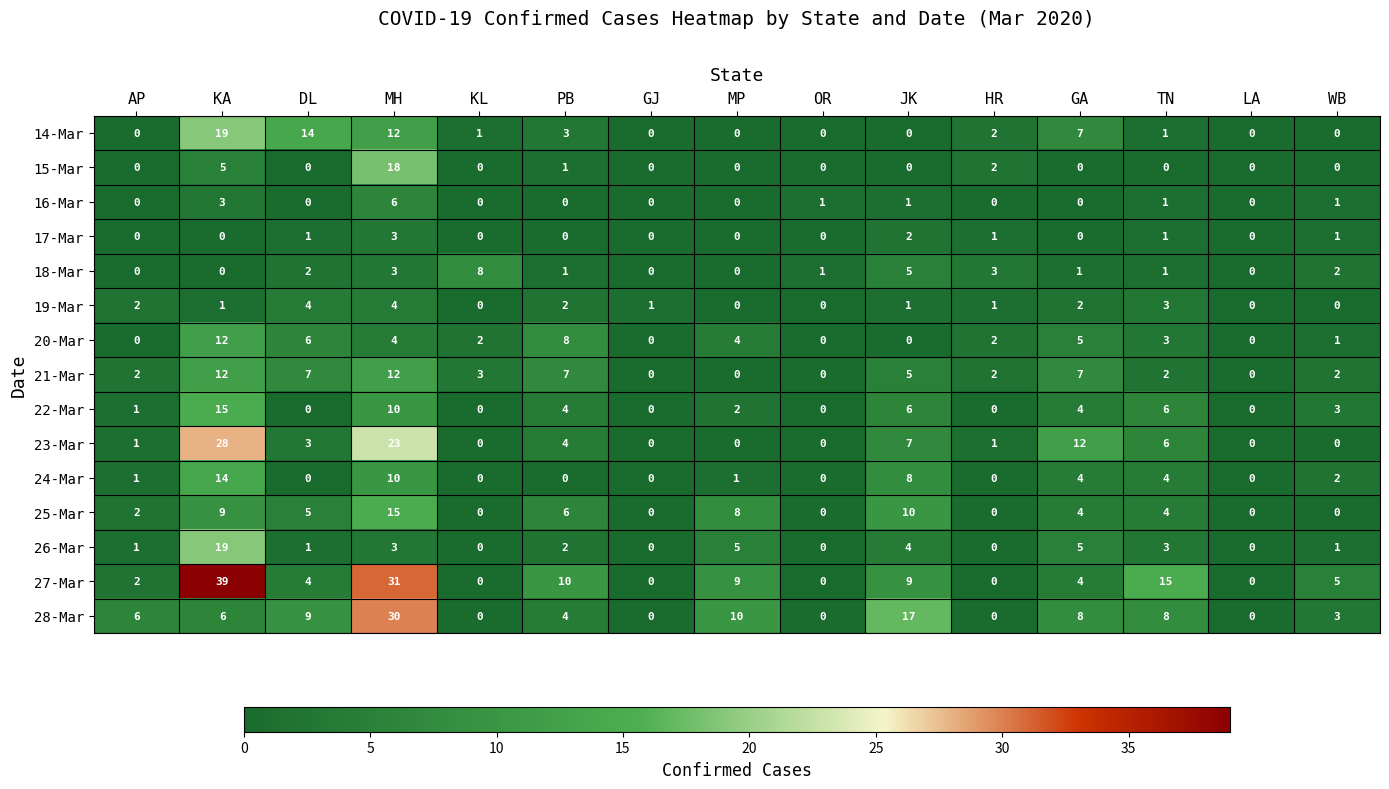

The value of 15-Mar at TN is 0. True or false?

True